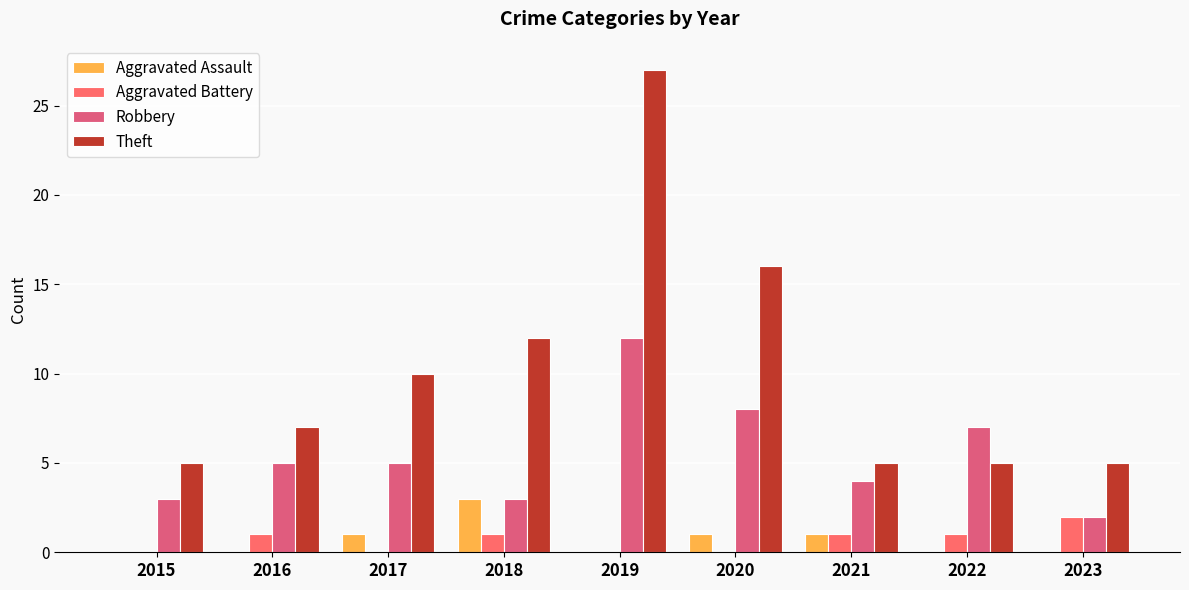

How many categories are shown in the chart?

9